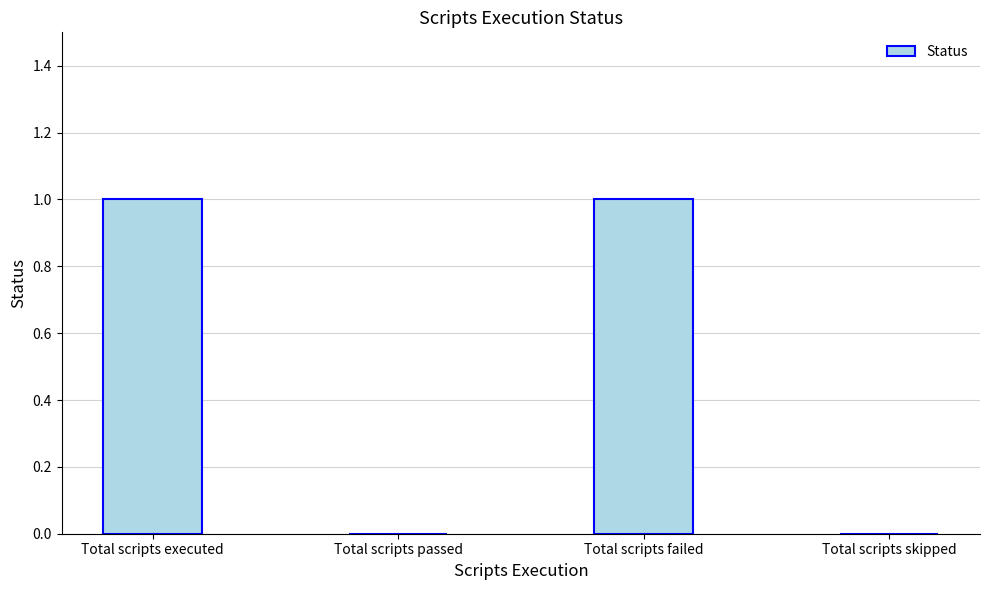

Which has a higher value, Total scripts skipped or Total scripts executed?

Total scripts executed